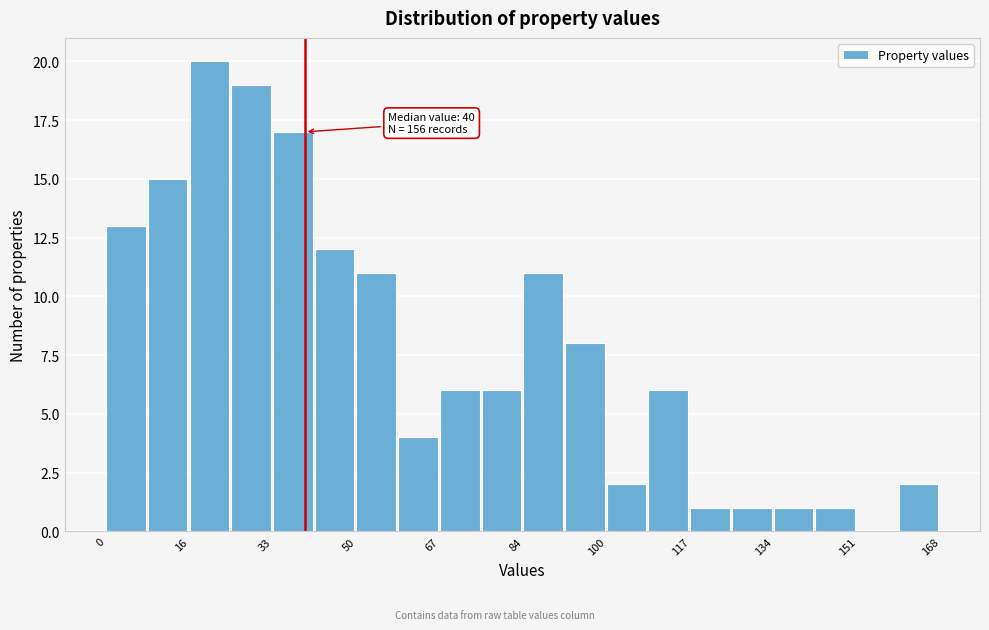

Which range on the x-axis has the tallest bar?

16.8 to 25.2